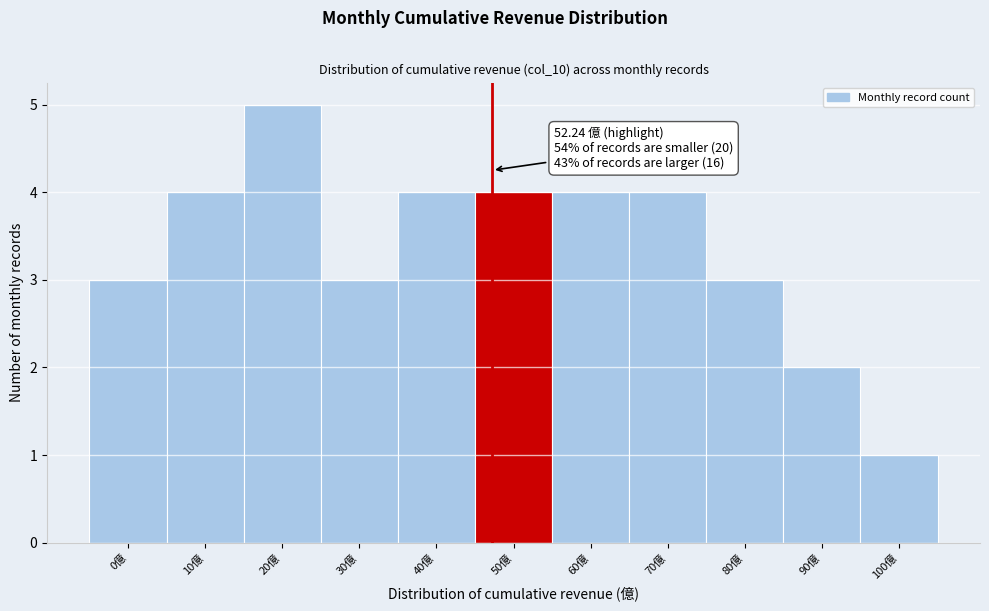

Reading right to left, transcribe all the data shown in this chart.

1	2	3	4	4	4	4	3	5	4	3